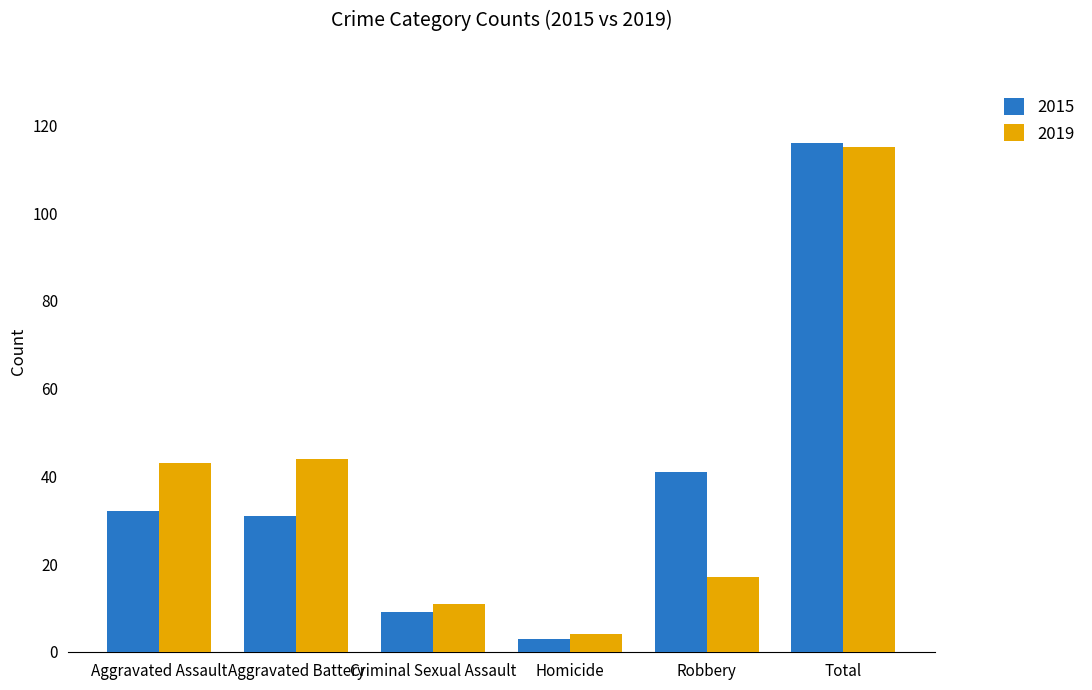

What is the sum of the 2015 values at Aggravated Assault and Aggravated Battery?

63